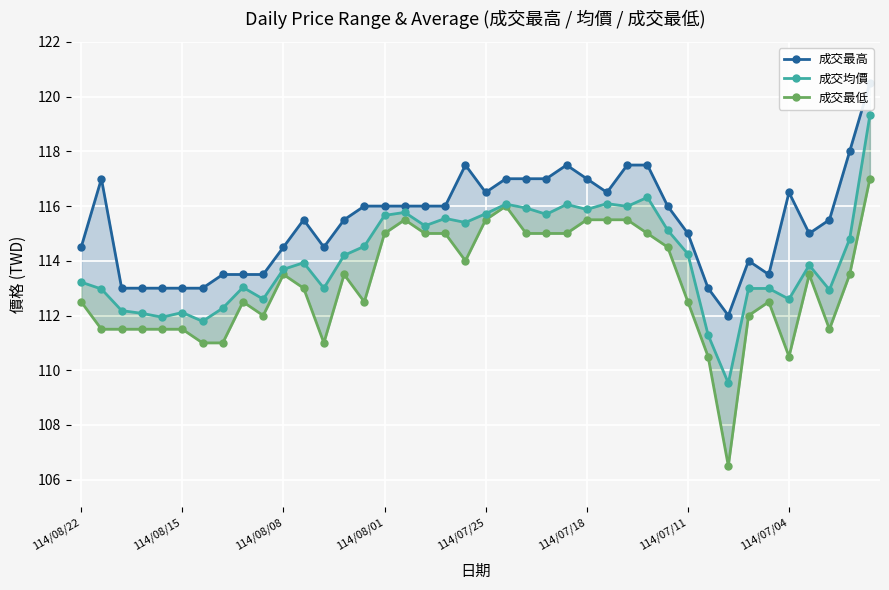

Rank the categories by 成交最低 value from lowest to highest.

32, 31, 35, 114/07/11, 114/07/04, 12, 114/08/15, 114/08/08, 114/08/01, 114/07/25, 114/07/18, 37, 9, 33, 114/08/22, 8, 14, 30, 34, 11, 10, 13, 36, 38, 19, 29, 15, 17, 18, 22, 23, 24, 28, 16, 20, 25, 26, 27, 21, 39